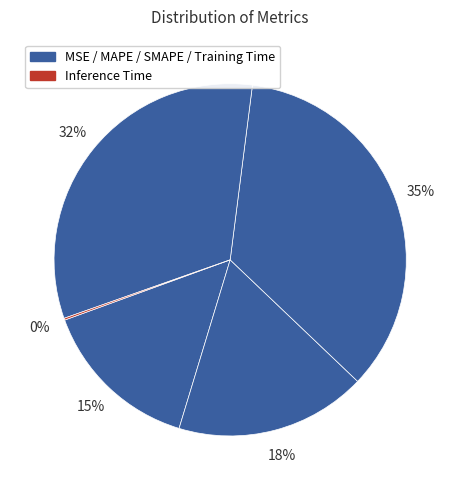

Is there any slice that represents more than half of the pie?

No